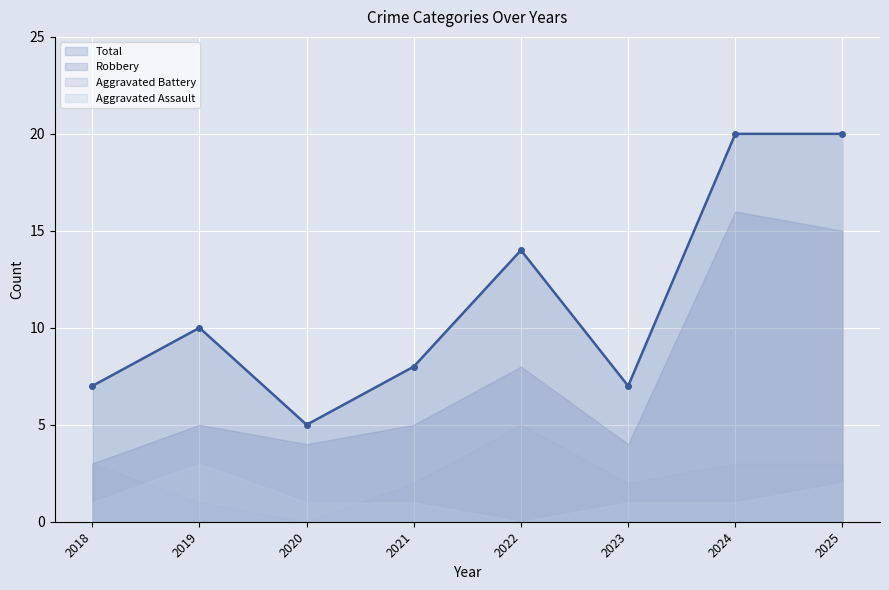

Which series ends up on top after the final intersection of Aggravated Battery and Aggravated Assault?

Aggravated Battery